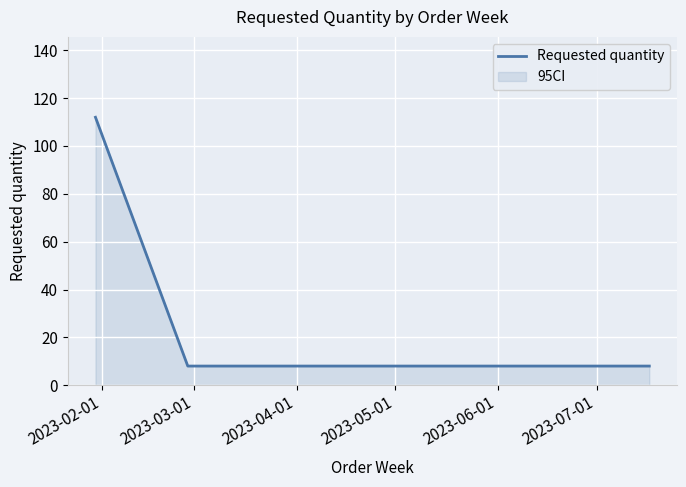

What is the difference between the maximum and minimum values?

104